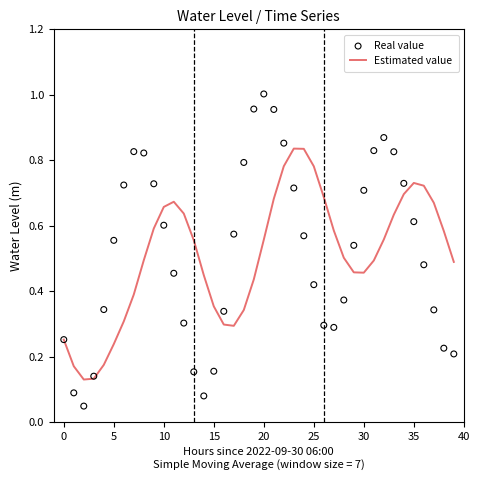

Which series has the largest total across all categories?

Real value